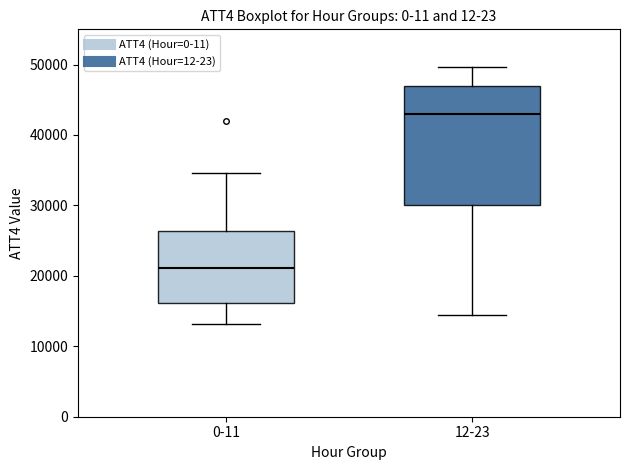

Which box's median line is the highest?

12-23